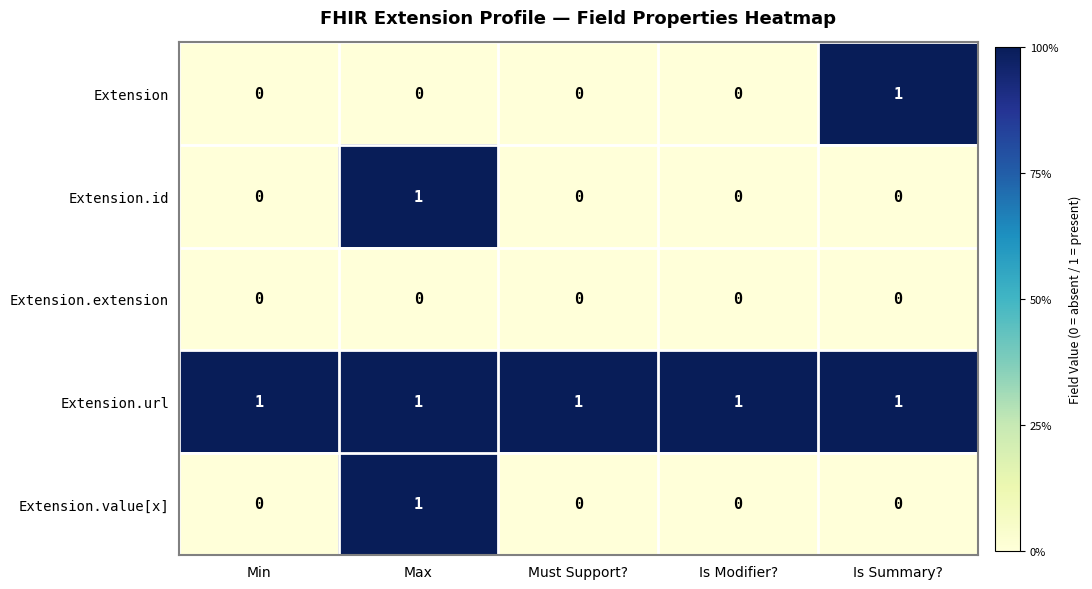

Which category has the highest value in the Extension.id series?

Max